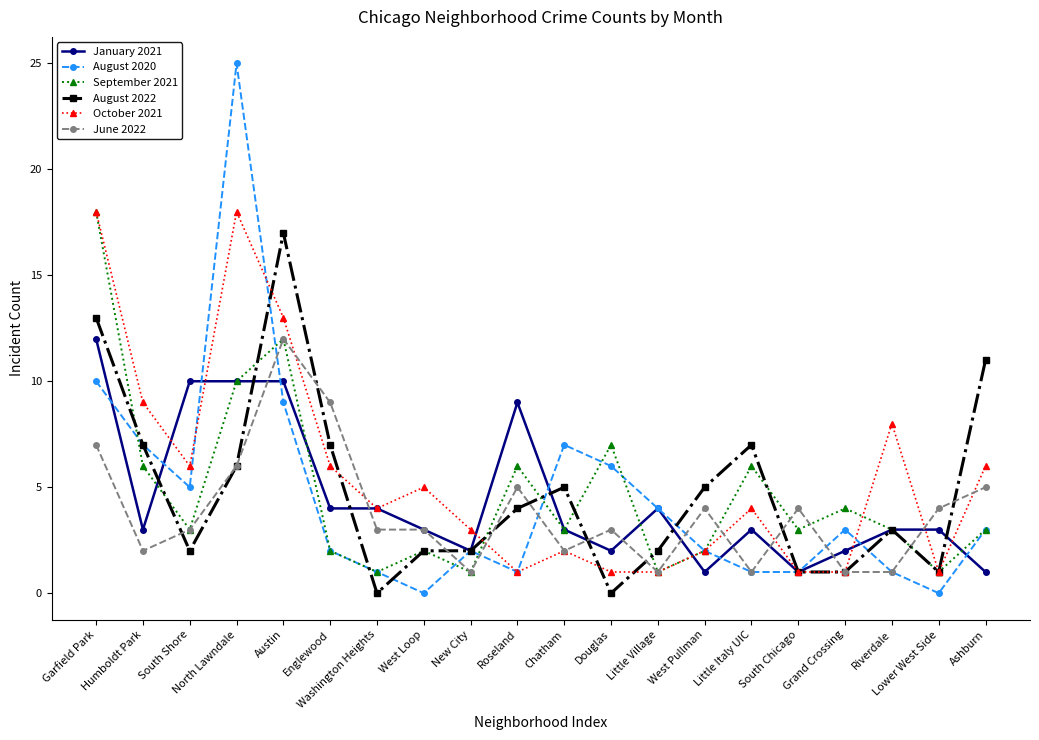

Which series has the largest total across all categories?

October 2021